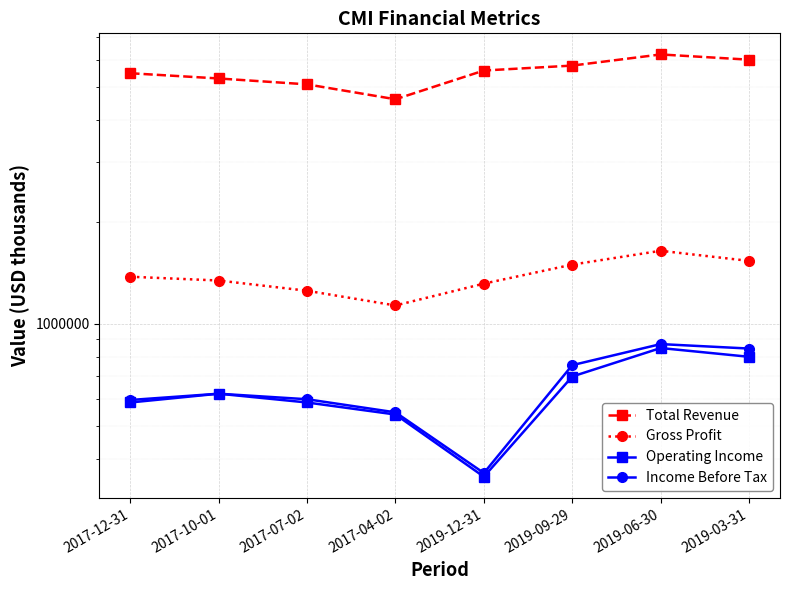

At which category does the chart reach its minimum across all series?

2019-12-31